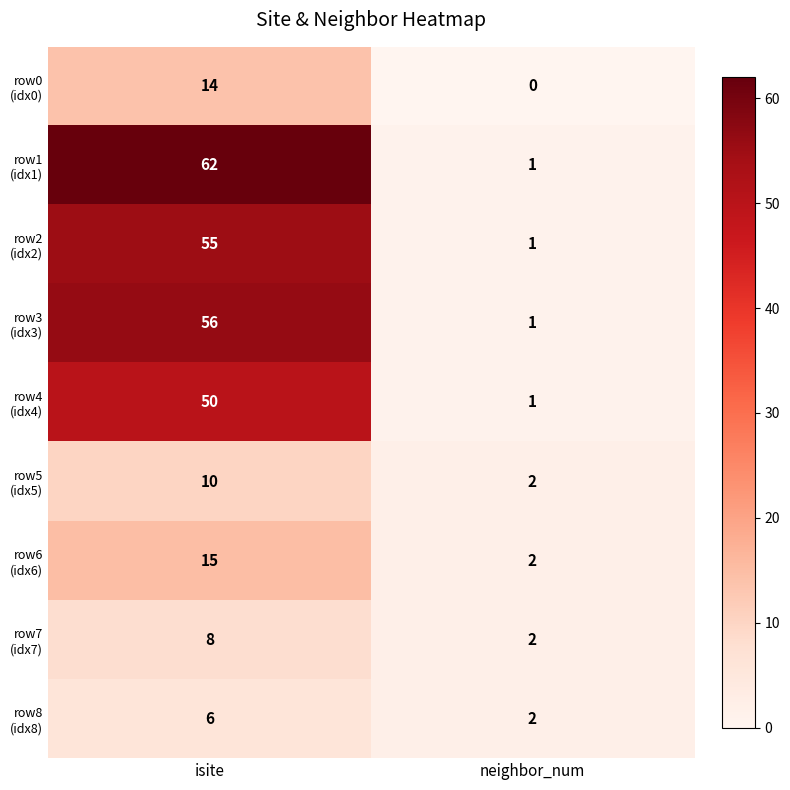

At which category is the sum across all series the highest?

isite